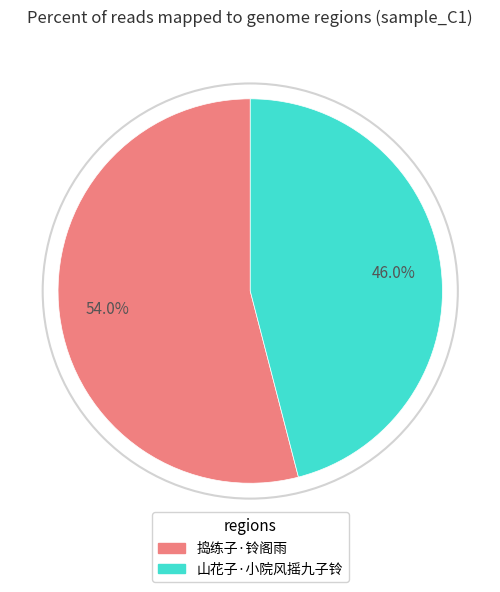

Which has a higher value, 山花子·小院风摇九子铃 or 捣练子·铃阁雨?

捣练子·铃阁雨